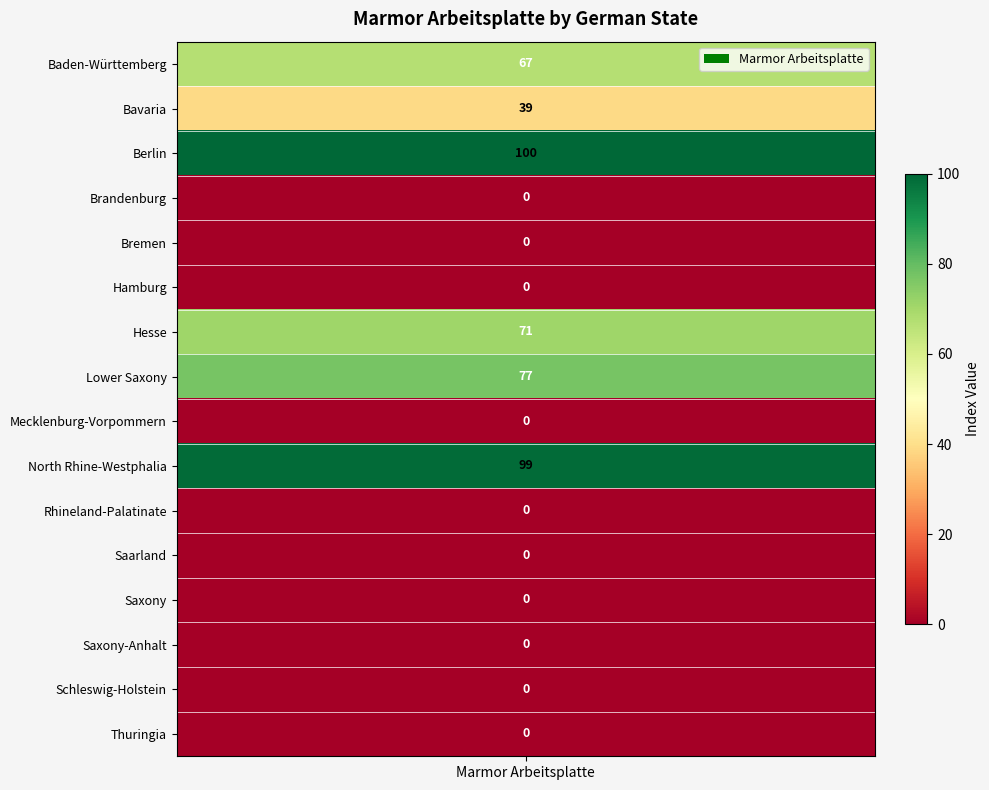

What is the sum of the values at Lower Saxony and Mecklenburg-Vorpommern?

77